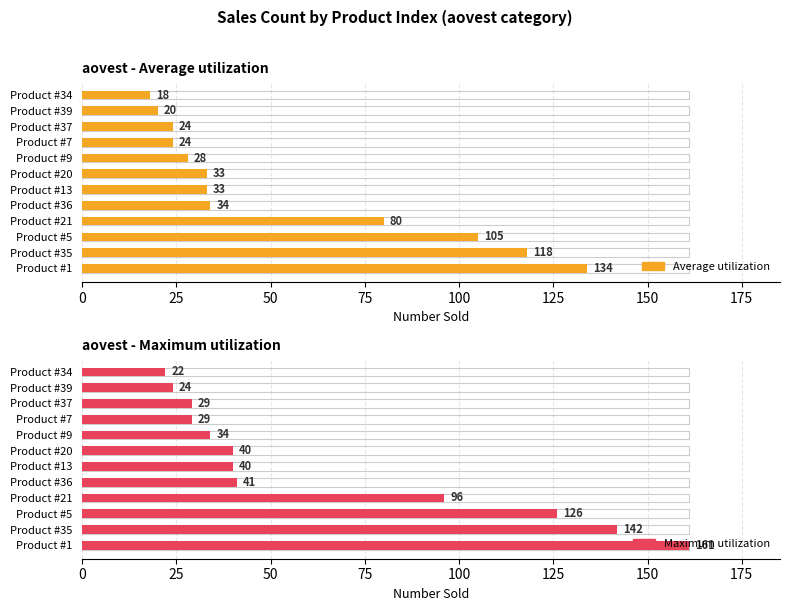

What is the total value across all series at Product #37?

53